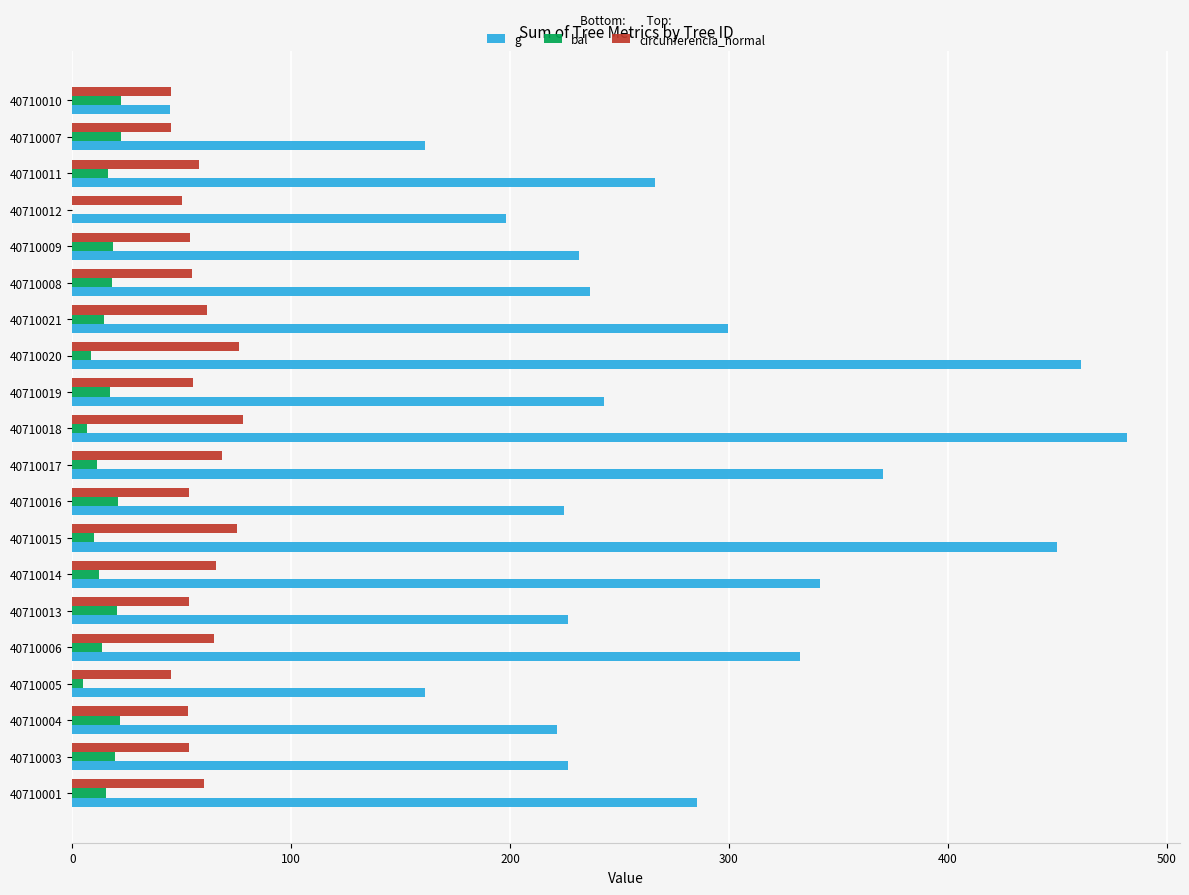

Which series has the largest range (max minus min)?

g